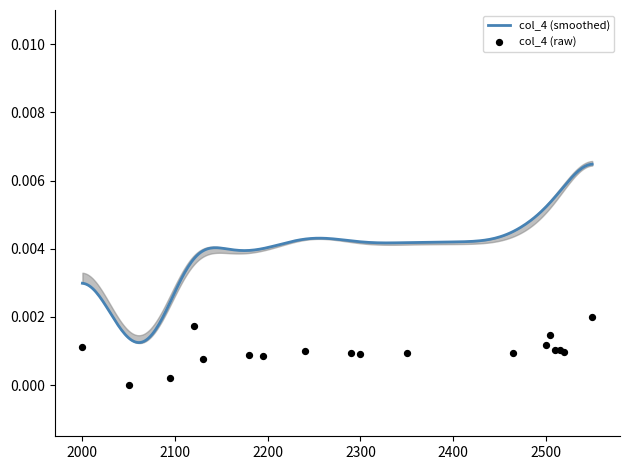

Which has a higher value, 2050 or 2000?

2000